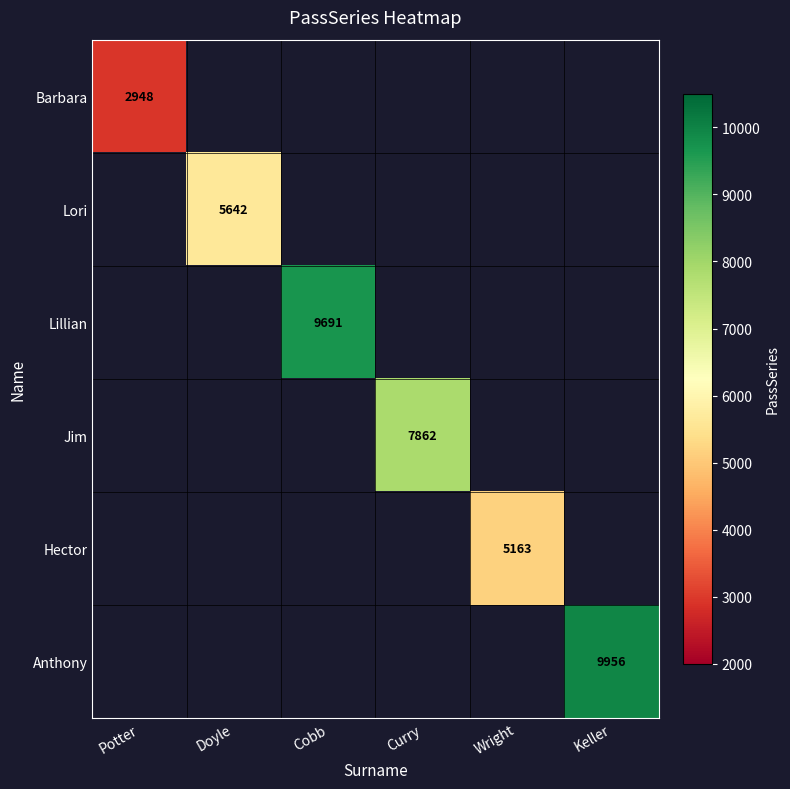

The Jim series shows 7862 at Curry. True or false?

True